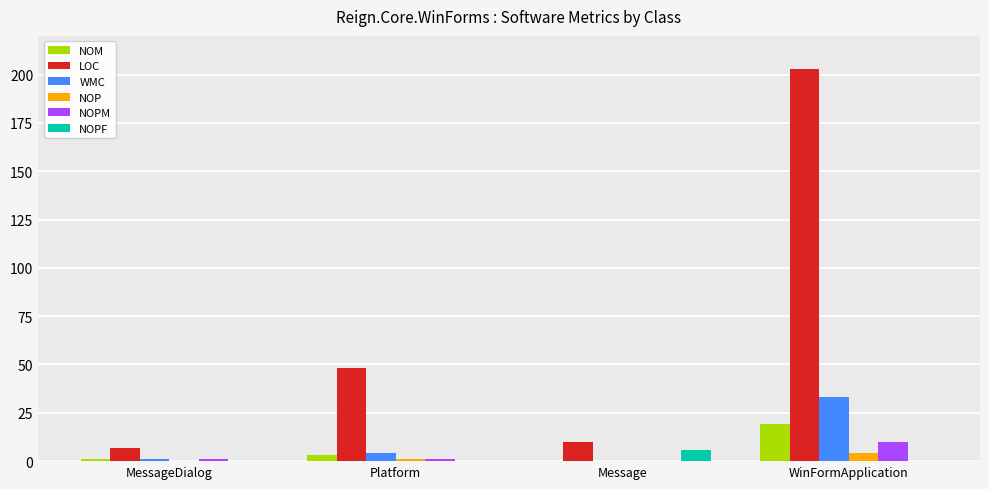

What is the total value across all series at MessageDialog?

10